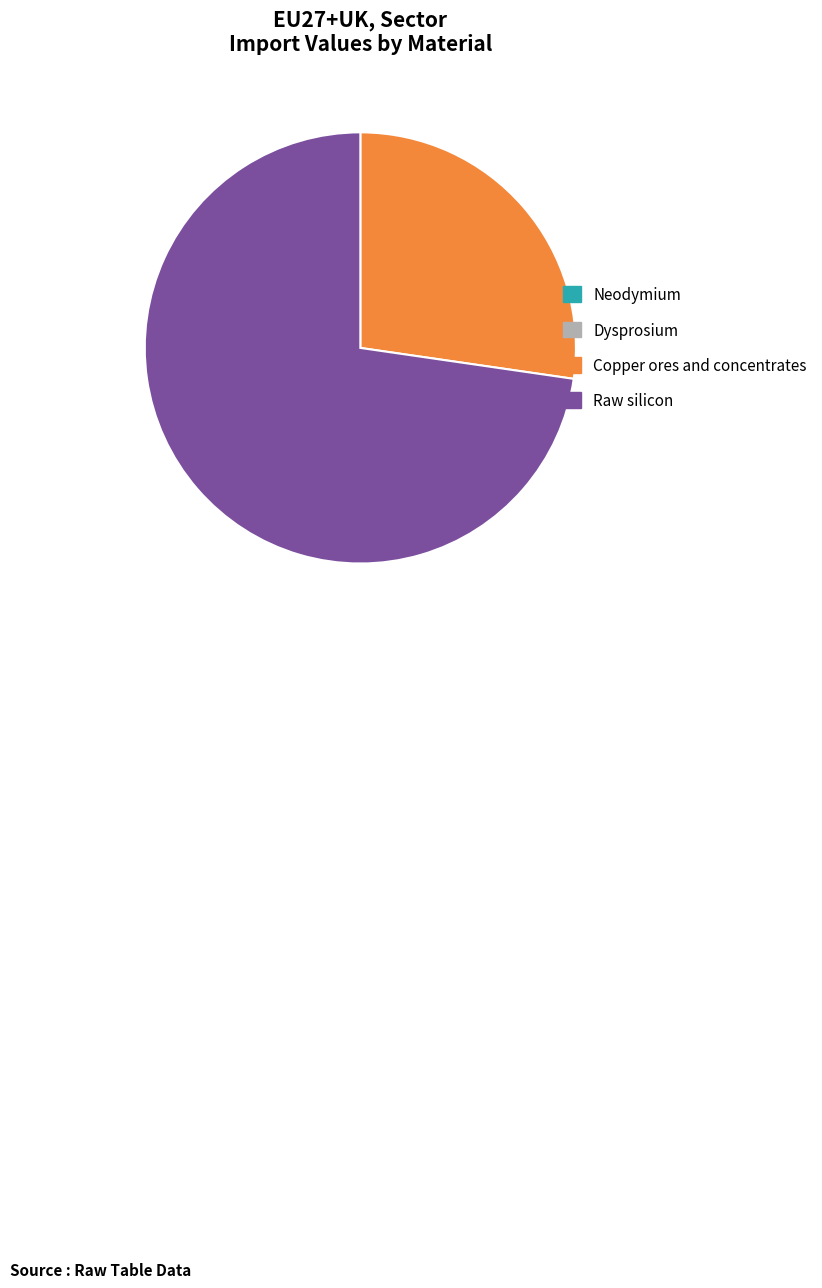

The Raw silicon slice represents 73% of the pie. True or false?

True